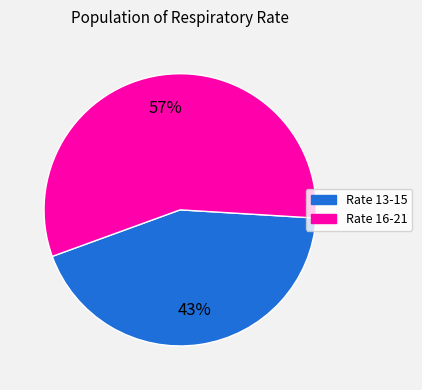

How many segments does this pie chart have?

2